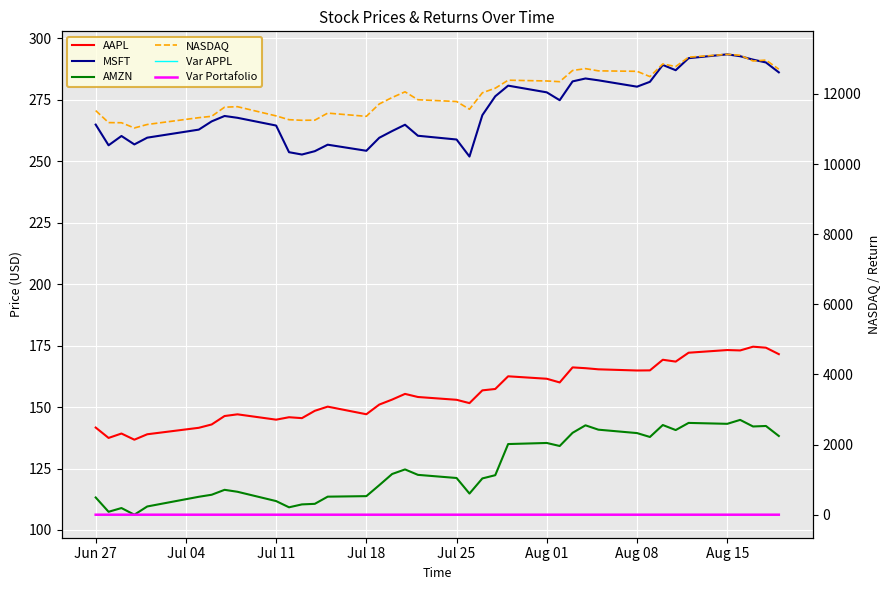

How many series are shown in this chart?

6